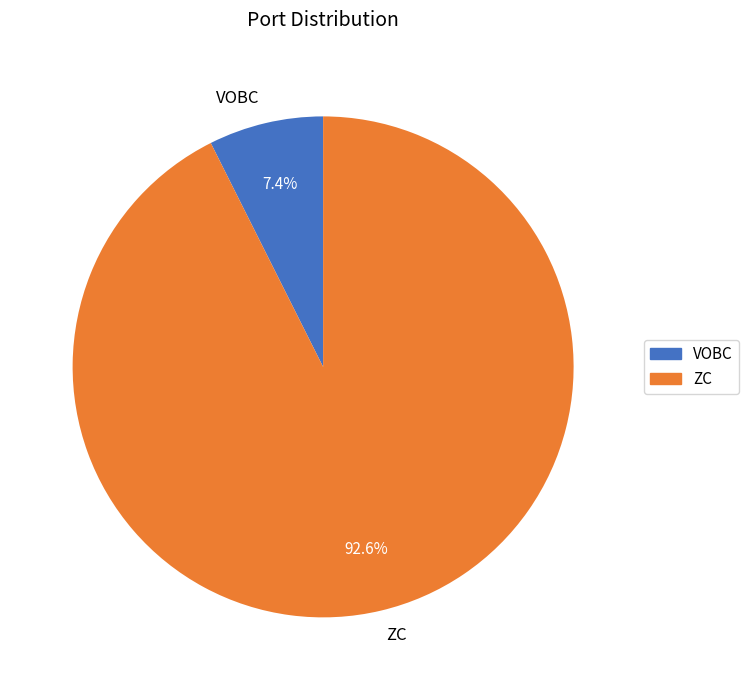

What is the ratio of the value at VOBC to the value at ZC?

0.1